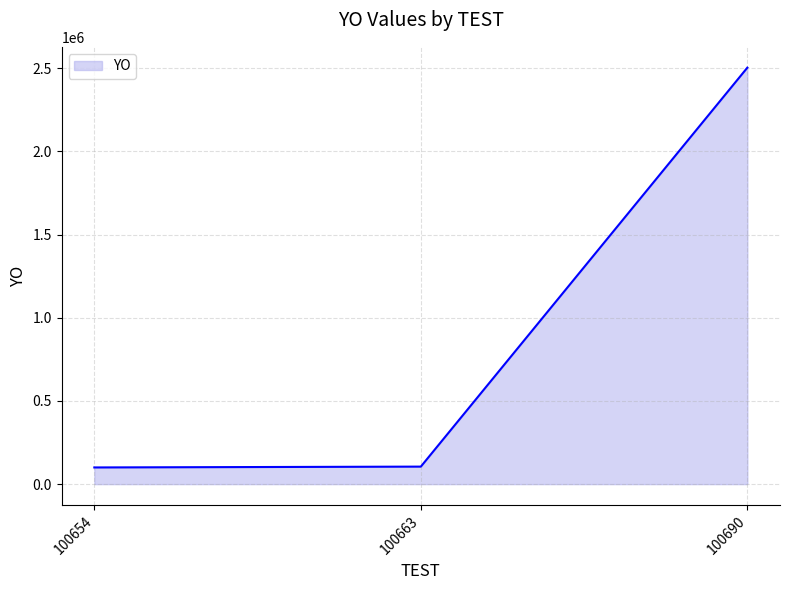

At which label is the value closest to 1301800?

100663